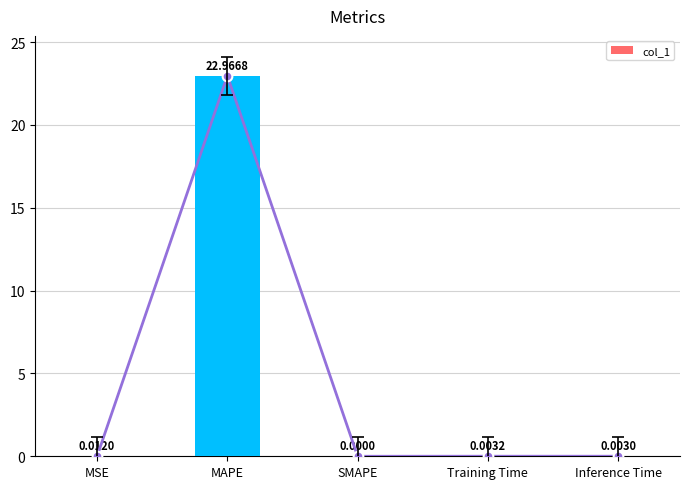

How many positive values are there?

4